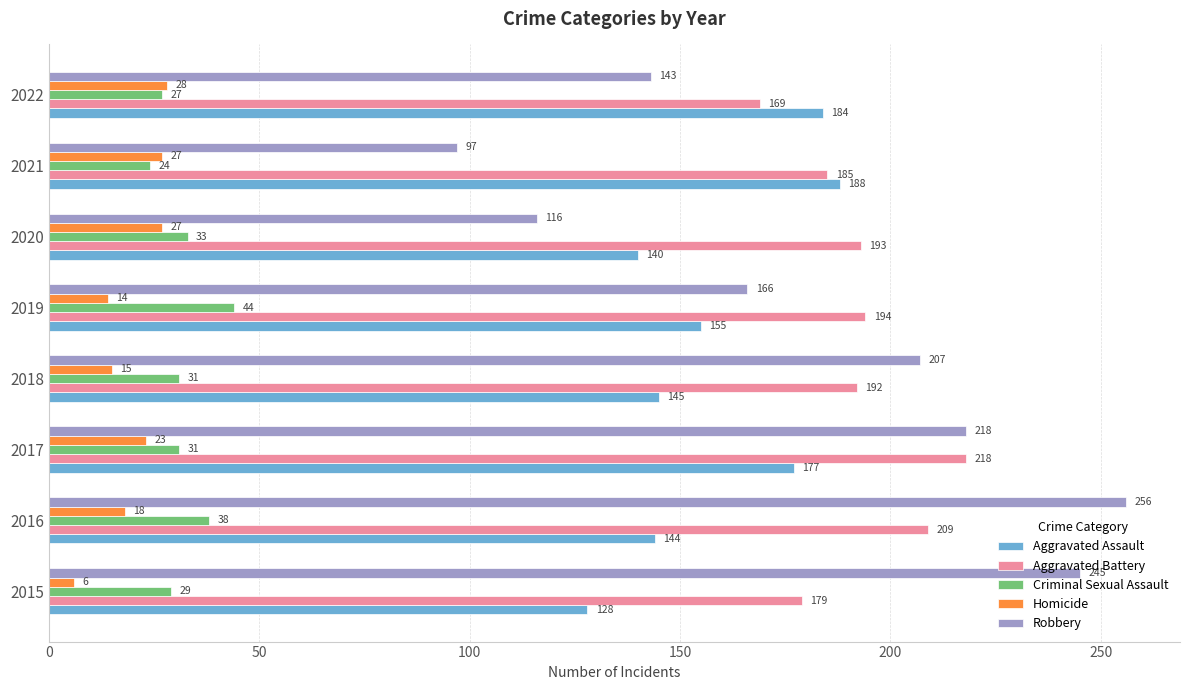

Where is Robbery nearest to the value 176?

2019